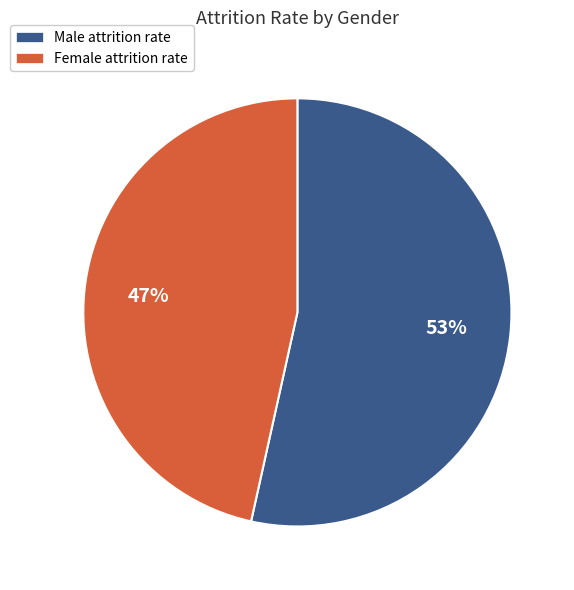

Count the number of slices in the pie.

2